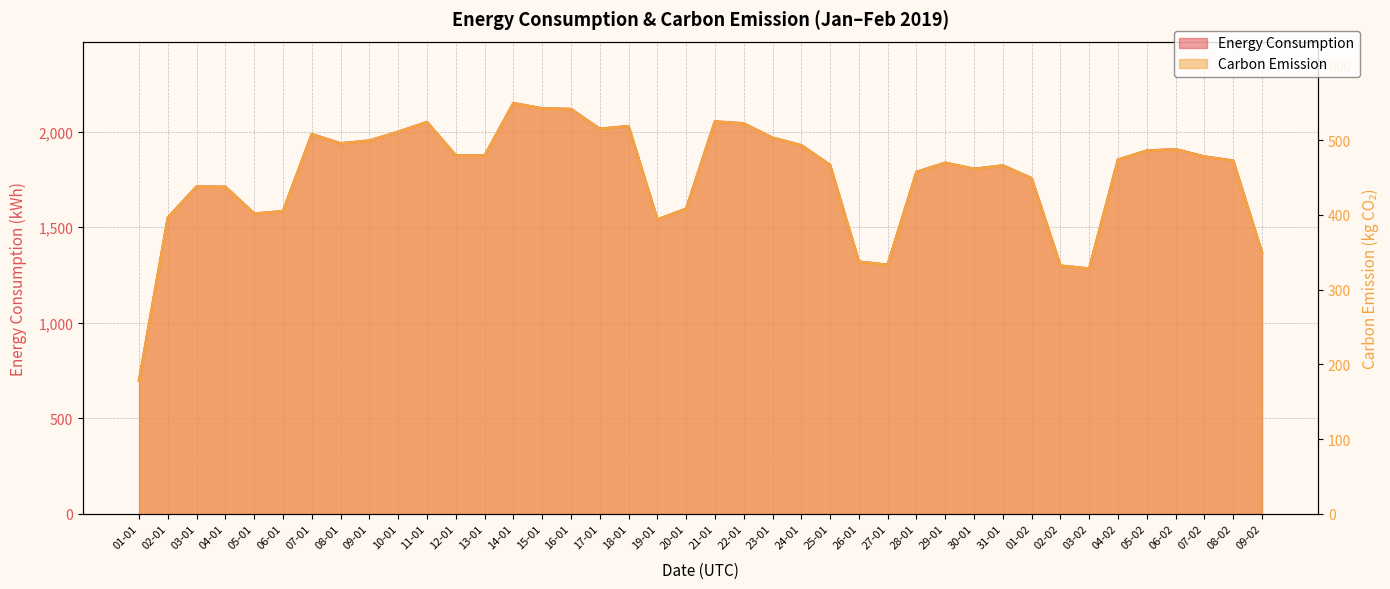

Count the number of data series in this chart.

2